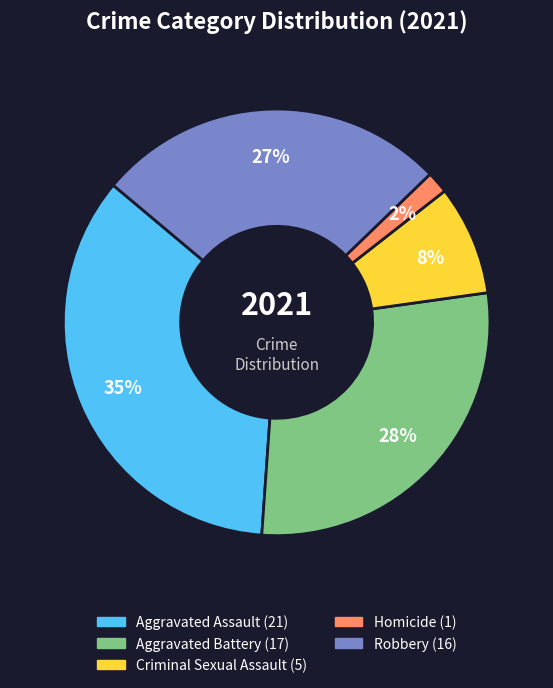

Is it true that Homicide is 2% of the pie?

True